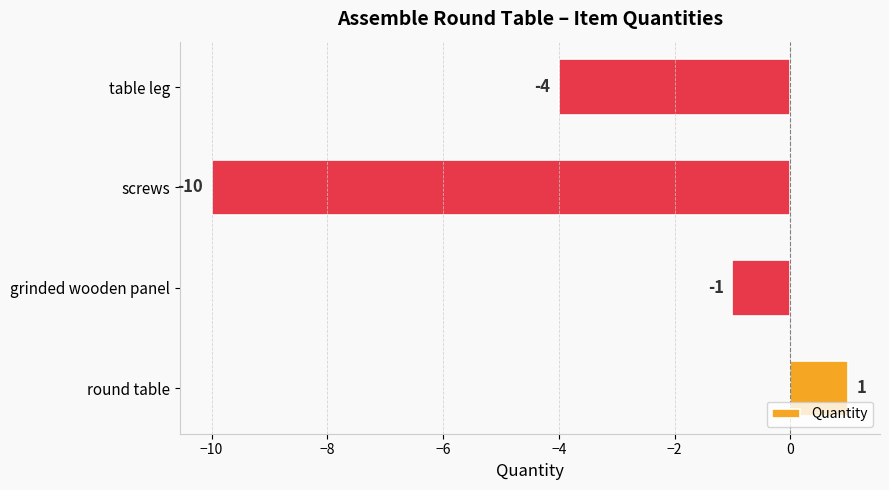

How many values are above zero?

1